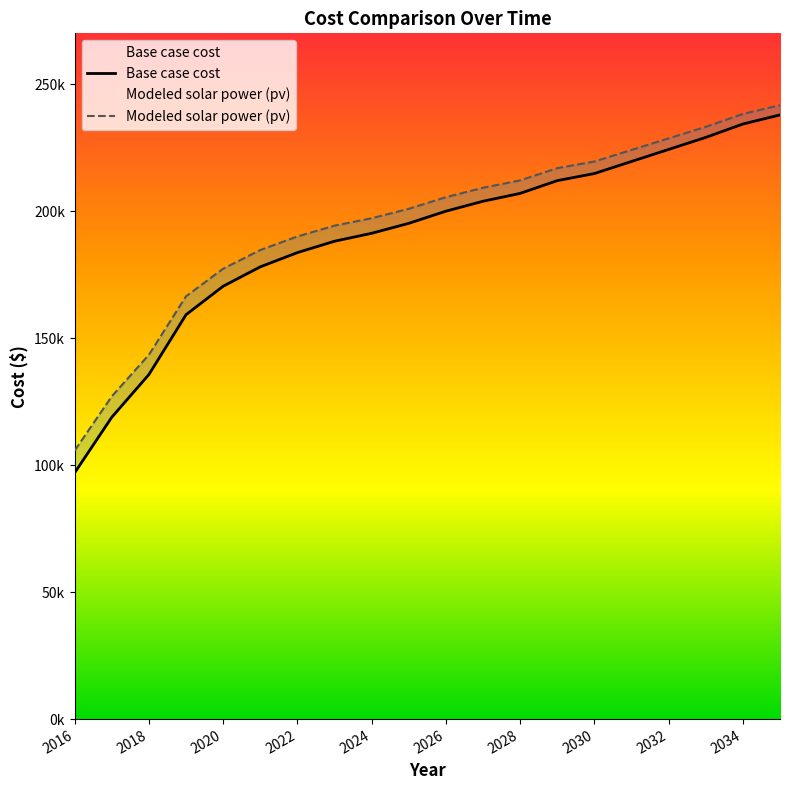

Which series has the largest total across all categories?

Modeled solar power (pv)